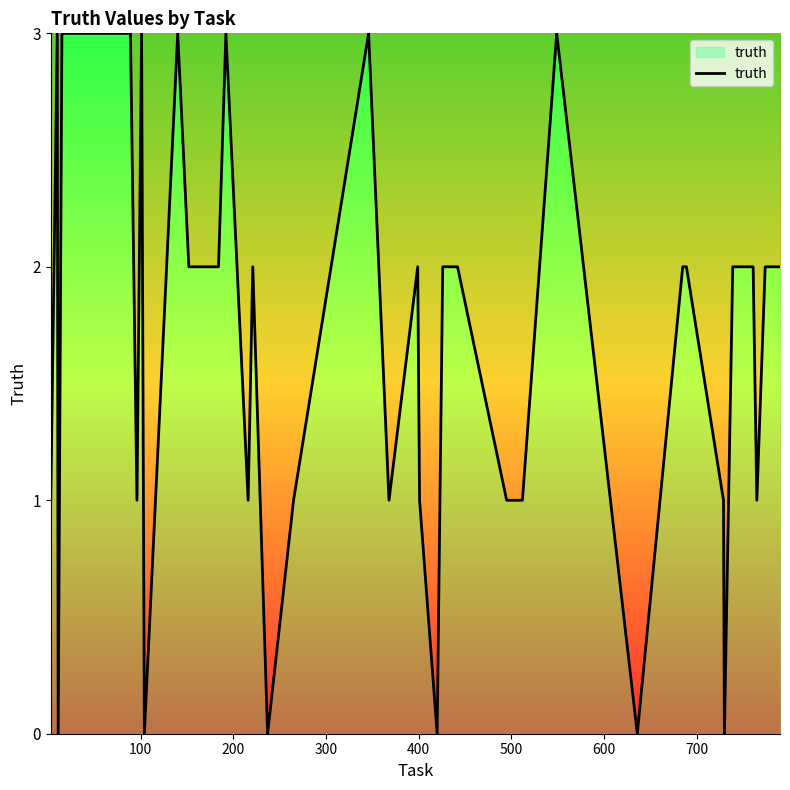

What is the difference between the maximum and minimum values?

3